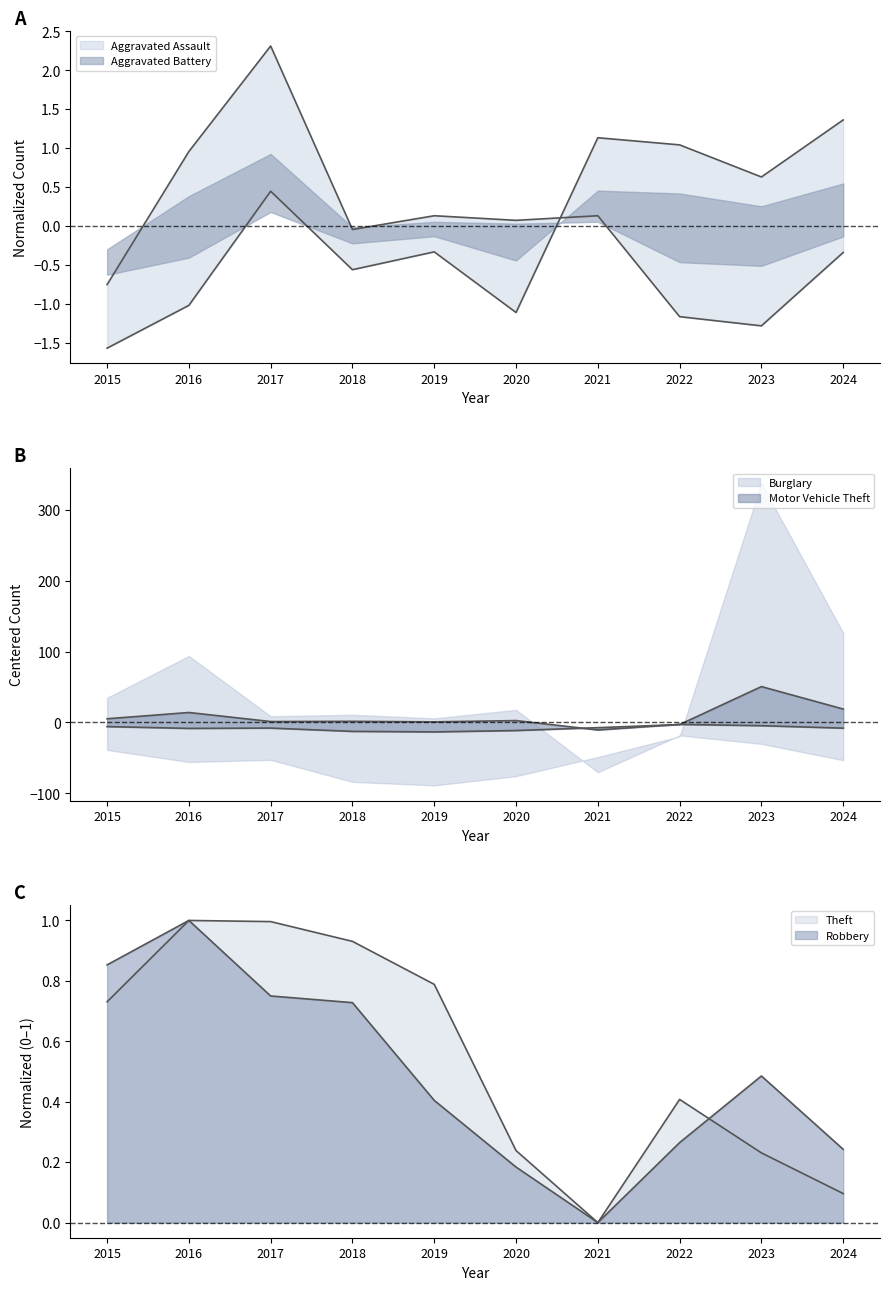

What is the difference between the maximum and minimum values in the Aggravated Assault series?

2.9